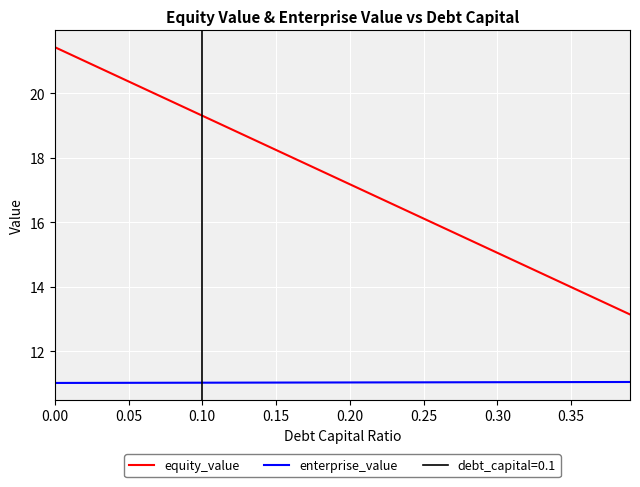

The value of enterprise_value at 0.35 is 16.3. True or false?

False